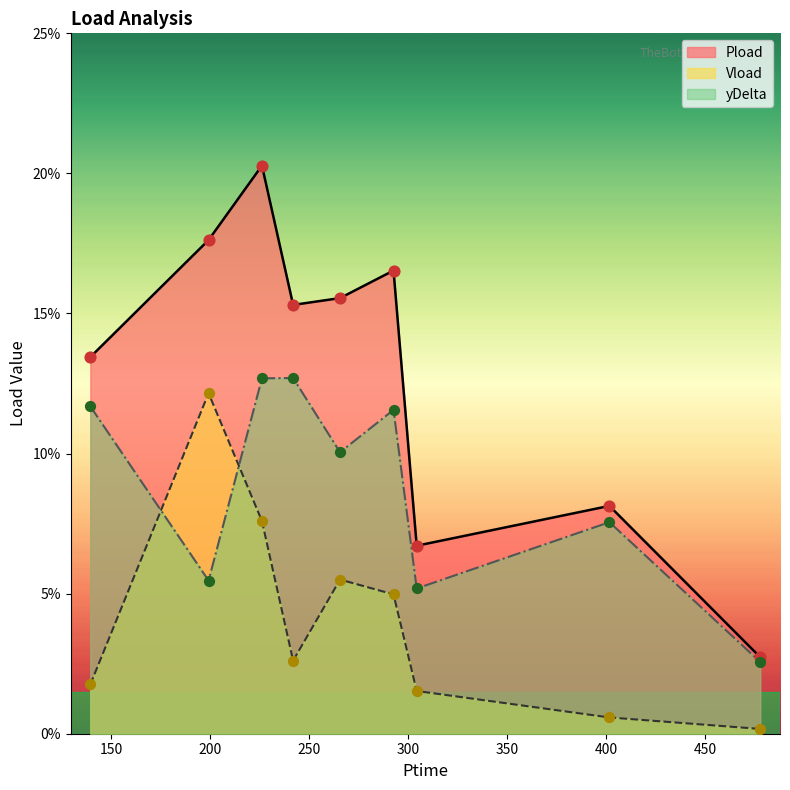

Which series contains the highest Y value?

Pload